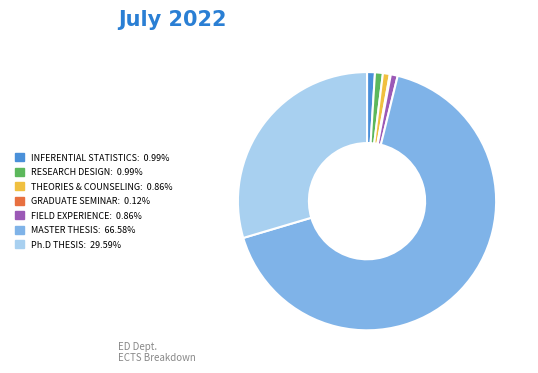

Is there any slice that represents more than half of the pie?

Yes